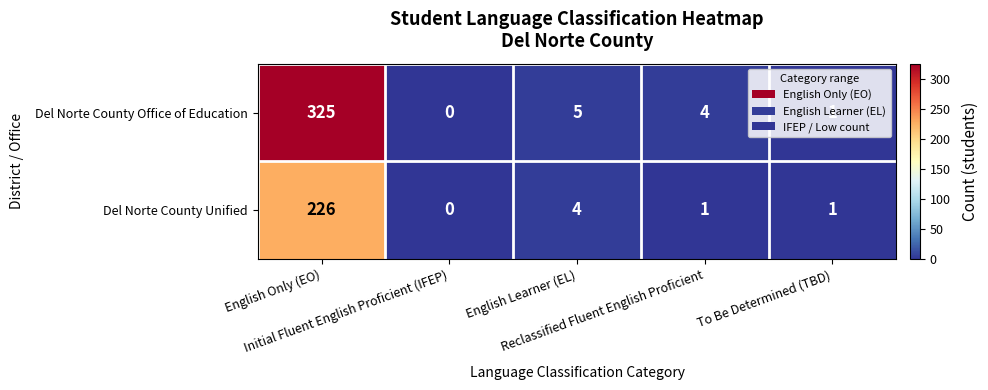

Which series changed the most between English Learner (EL) and Reclassified Fluent English Proficient?

Del Norte County Unified